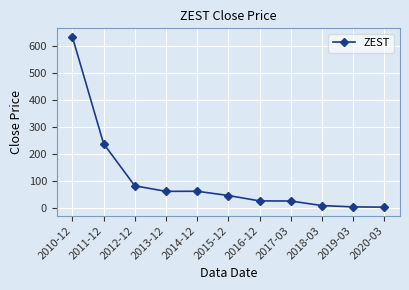

How many categories are shown in the chart?

11